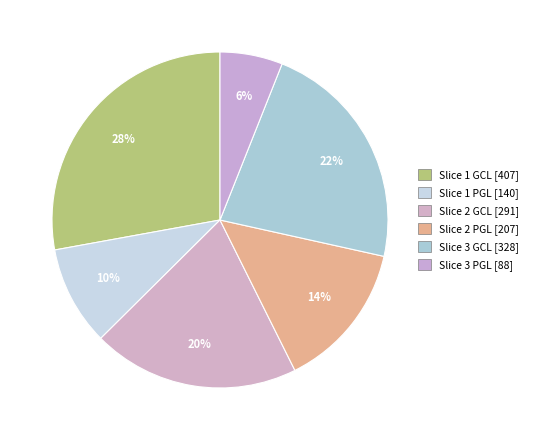

To the nearest percent, what portion does Slice 3 GCL represent?

22%